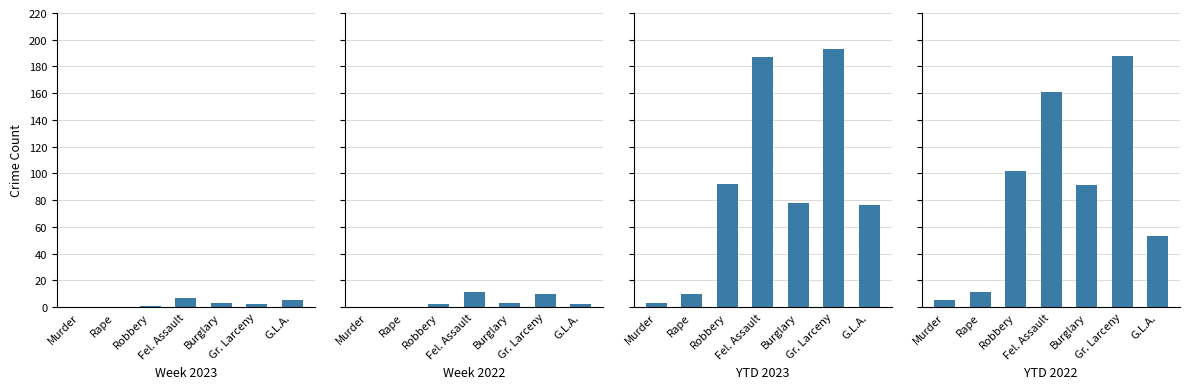

What is the difference between the maximum and second lowest values in the YTD 2023 series?

183